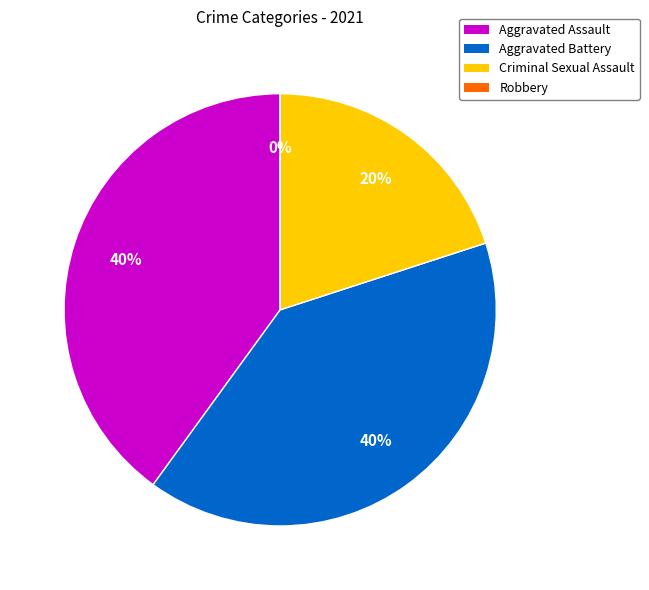

Does Aggravated Assault represent more than half of the total?

No